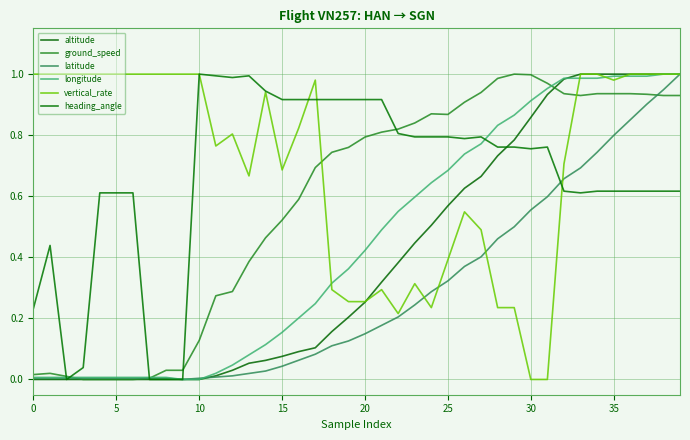

How many lines are shown in the chart?

6